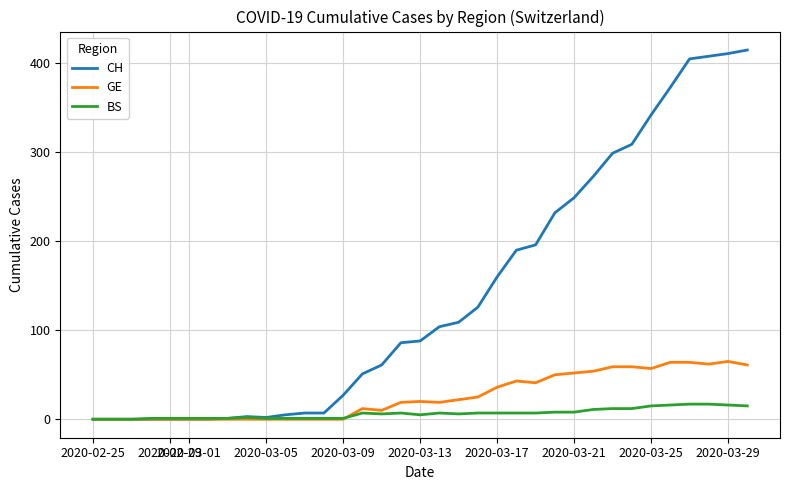

Which series has the largest total across all categories?

CH